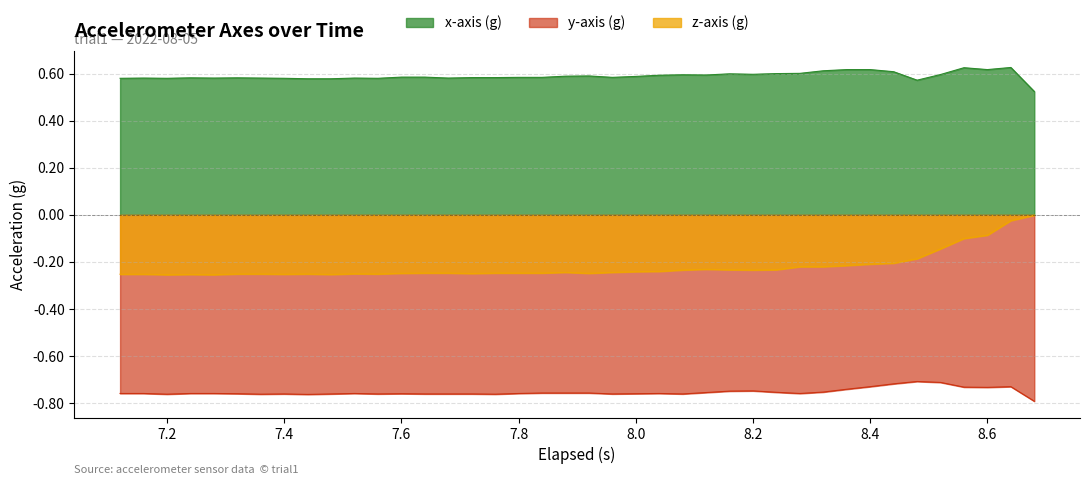

List the series in order of their overall mean, highest first.

x-axis (g), z-axis (g), y-axis (g)